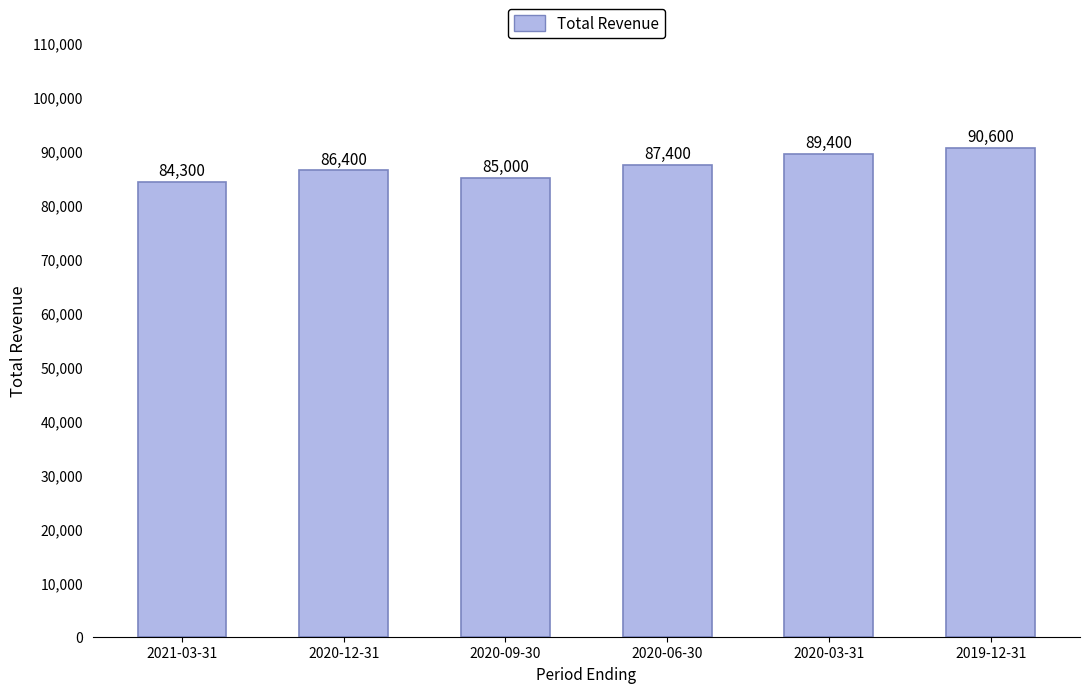

What is the label of the 3rd bar from the right?

2020-06-30